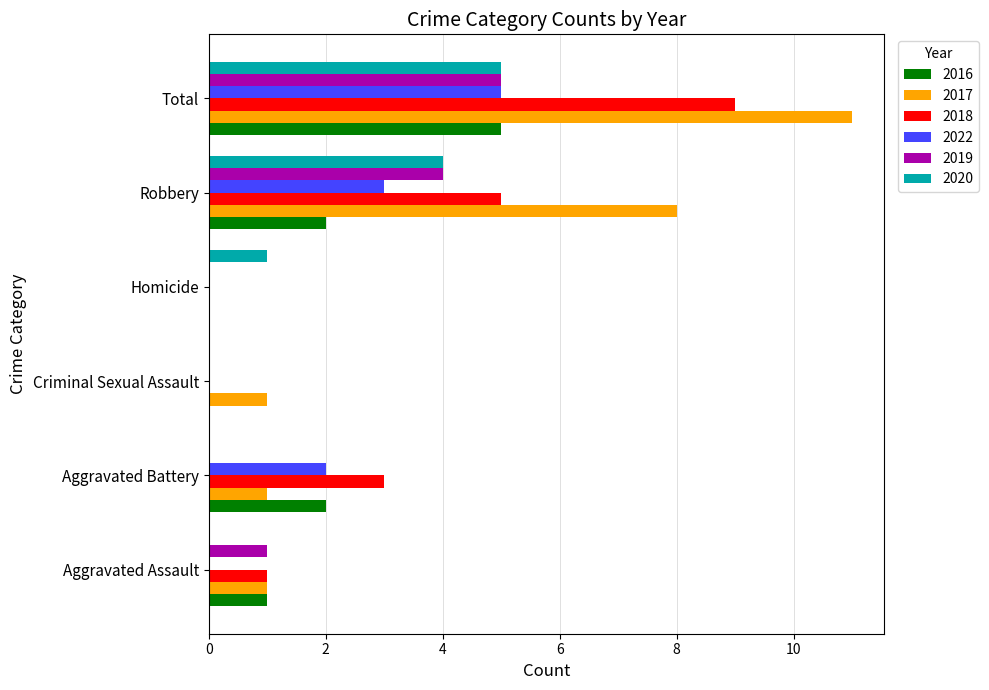

Which series changed the most between Aggravated Battery and Robbery?

2017